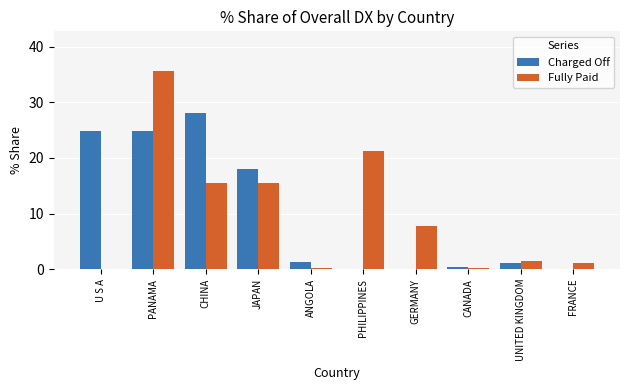

True or false: Charged Off has a value of 0.0 at GERMANY.

True